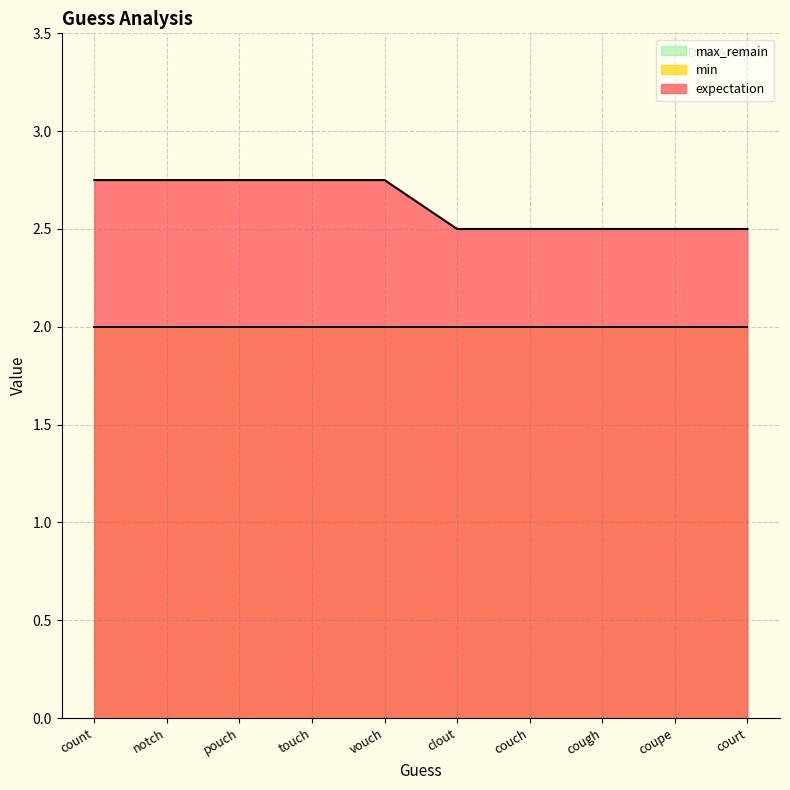

What value does the max_remain series have at couch?

2.0